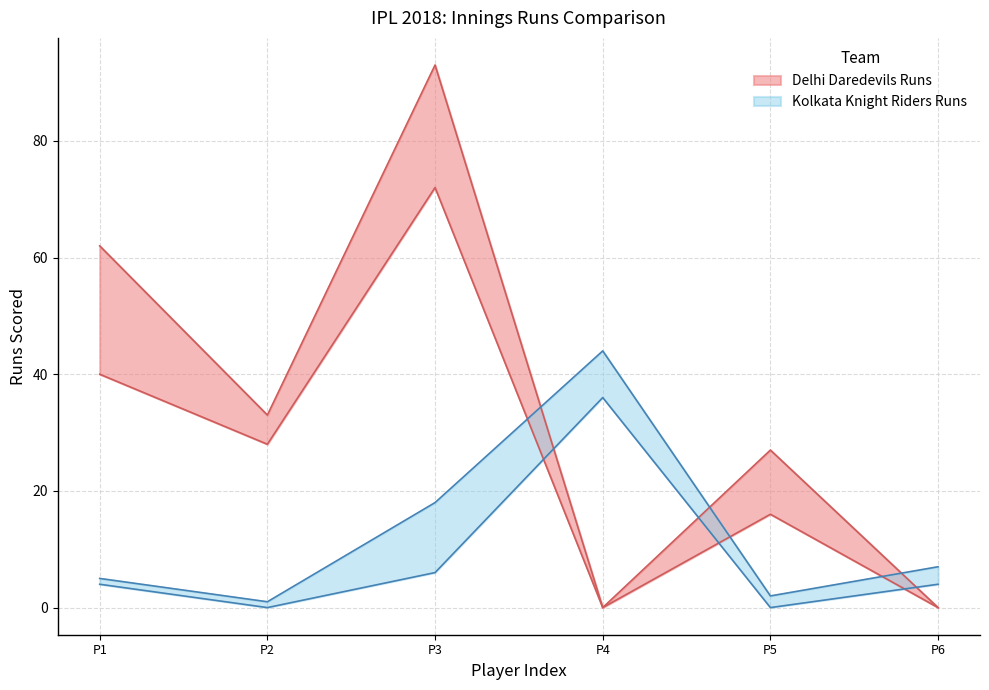

How many points are higher than both their immediate neighbors (excluding endpoints)?

2